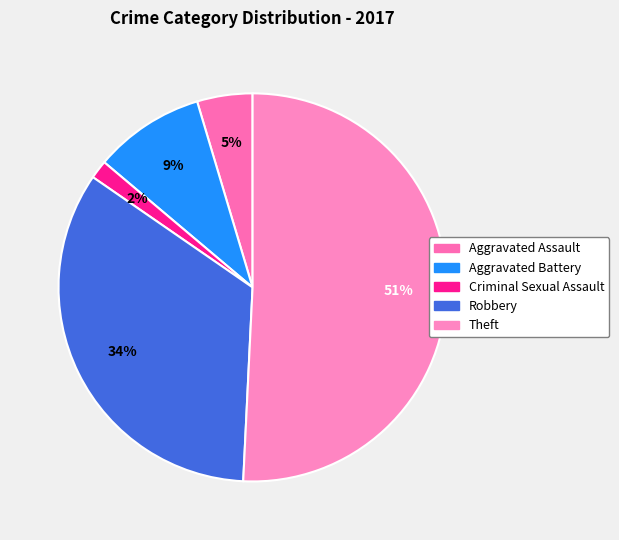

What percentage is the Aggravated Assault slice, to the nearest percent?

5%